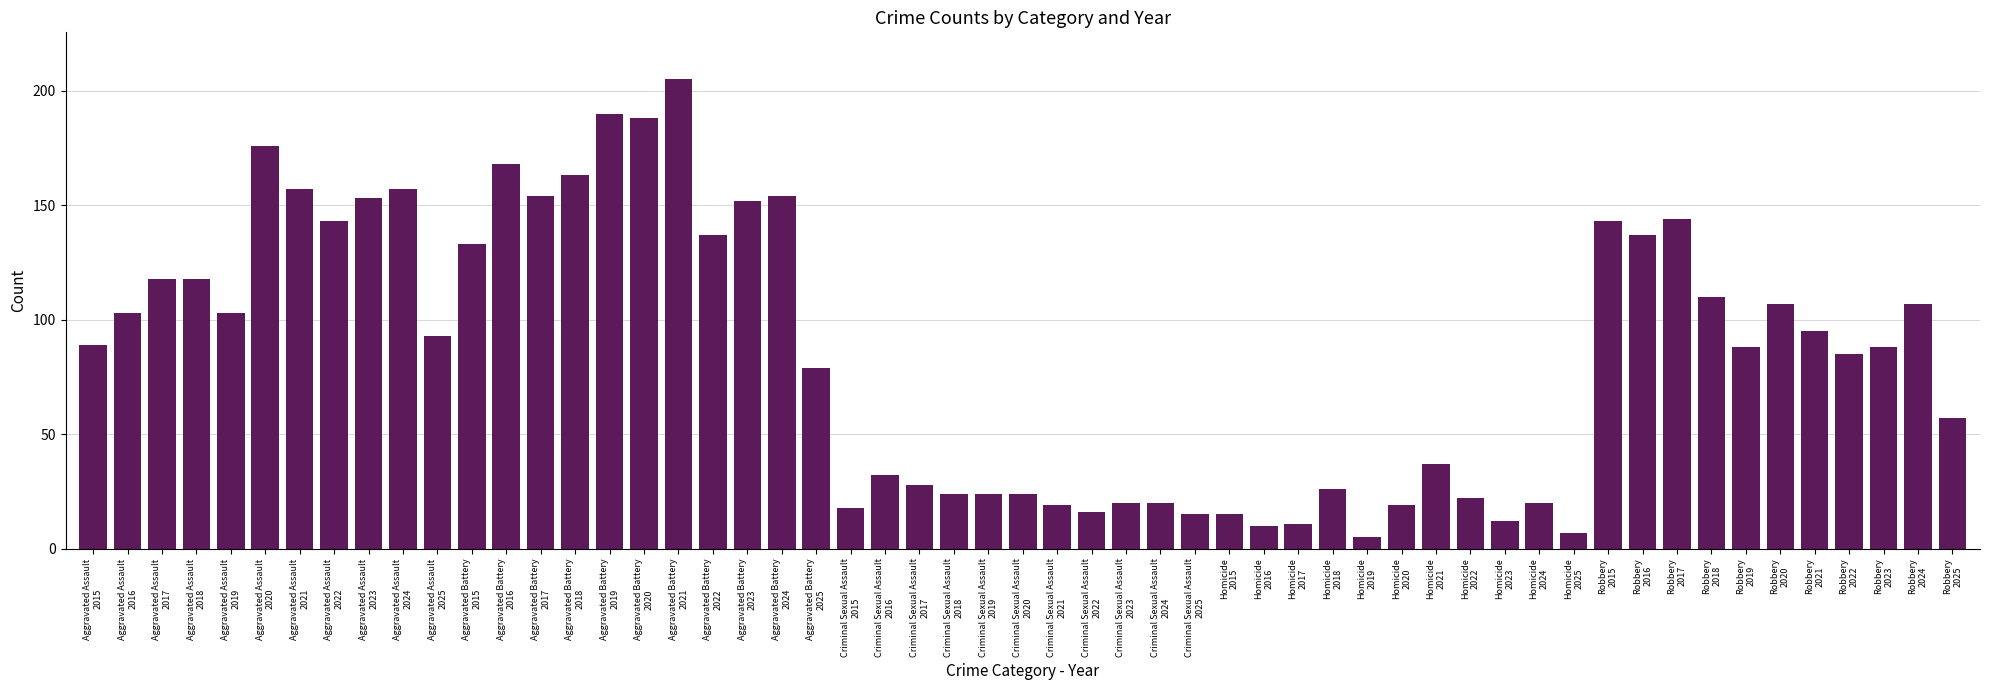

What is the sum of all values?

4718